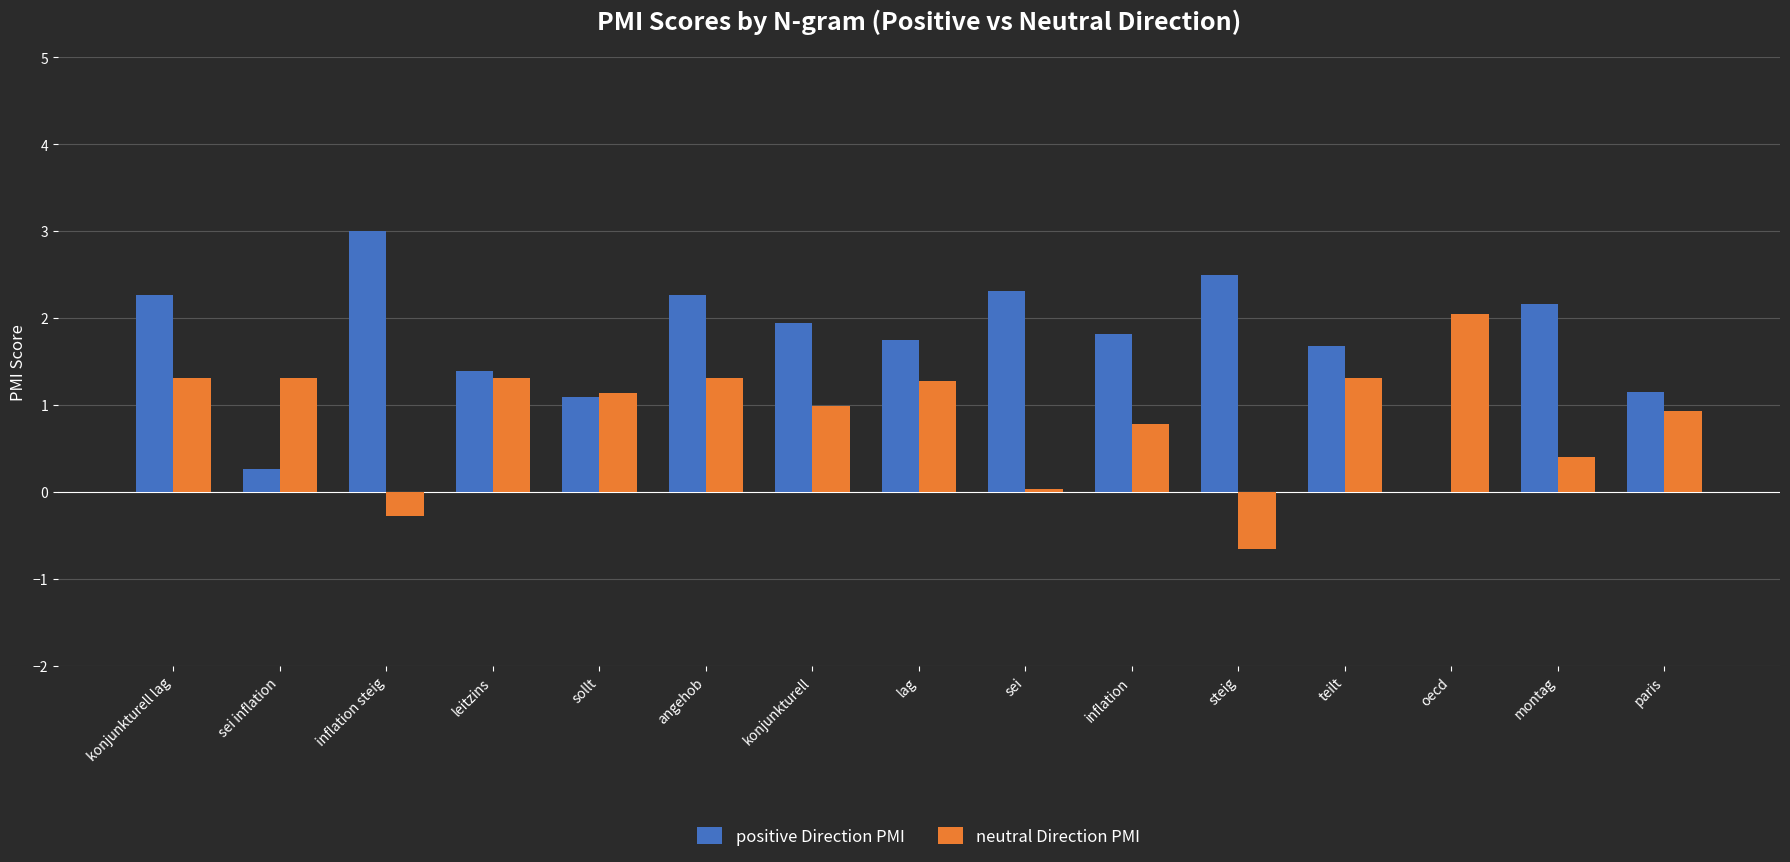

How many groups of bars are there?

15